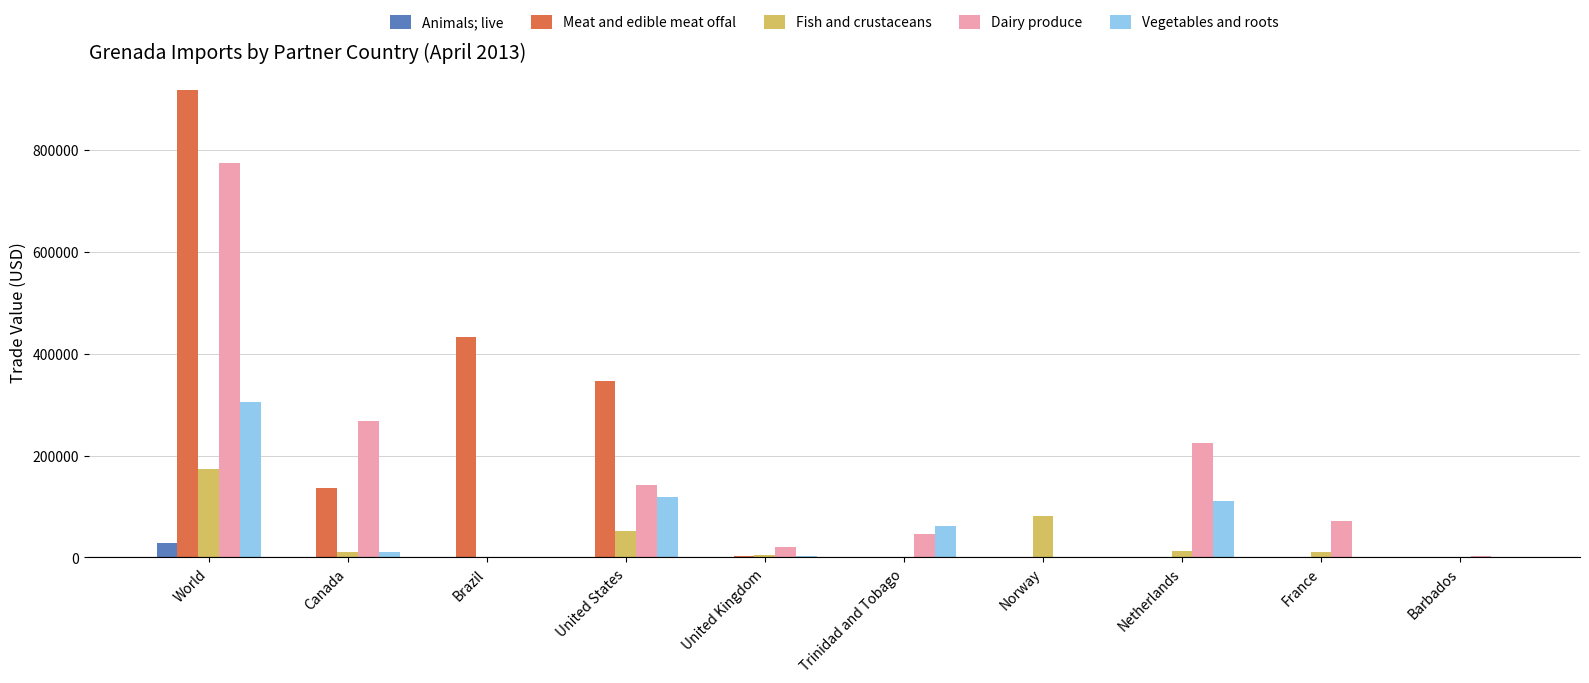

True or false: Dairy produce has a value of 109246 at France.

False